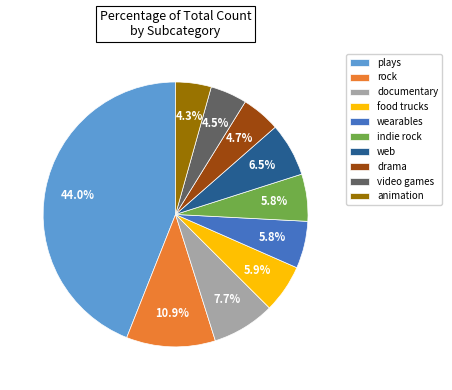

How many slices are in this pie chart?

10